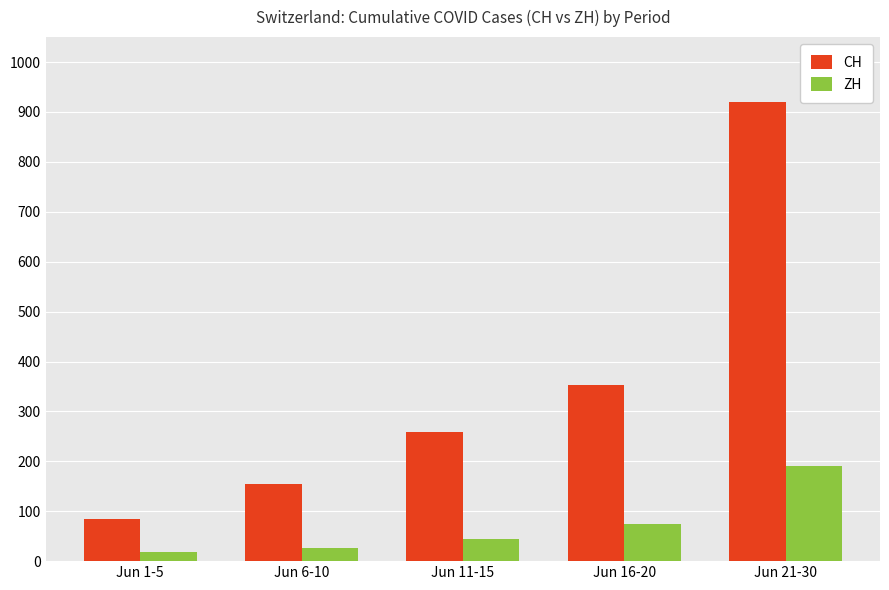

How many bars are there in each group?

2